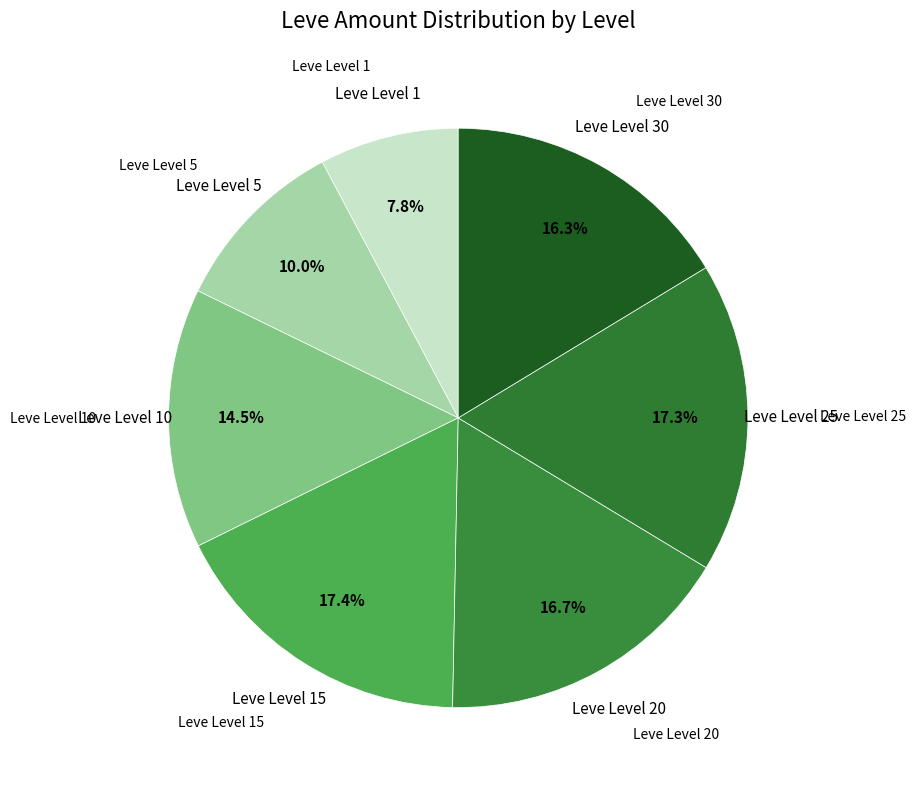

Count the number of slices in the pie.

7